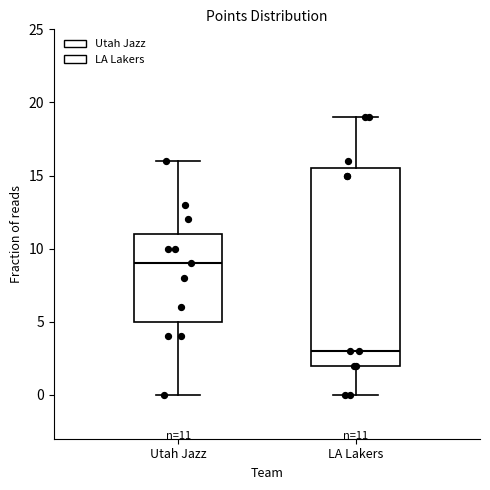

Comparing the boxes themselves (not the whiskers), which one is the tallest?

LA Lakers